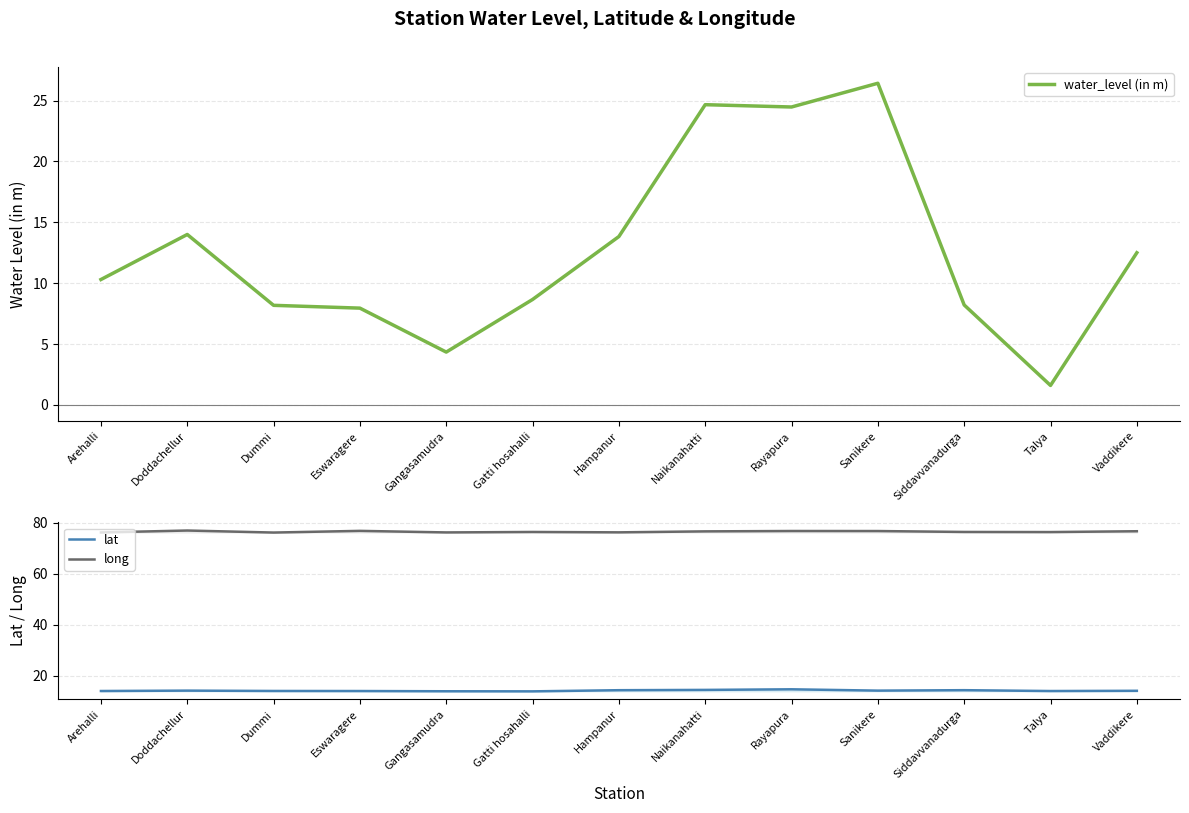

How many distinct data groups are displayed?

3